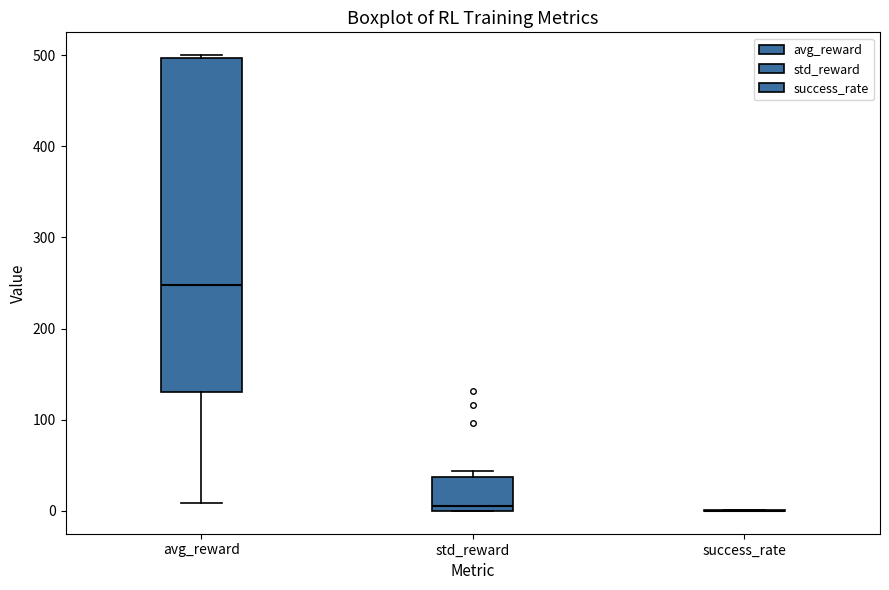

Reading left to right, transcribe this box plot: for each box, give where its median line is, the range the box spans, and where its two whiskers end, as read against the y-axis. The values are not printed on the chart, so give them approximately, as read against the axis.

avg_reward: median 250, box 130 to 500, whiskers 10 to 500
std_reward: median 10, box 0 to 40, whiskers 0 to 40 (just above the box's upper edge)
success_rate: box collapsed to a line at 0, whiskers 0 to 0